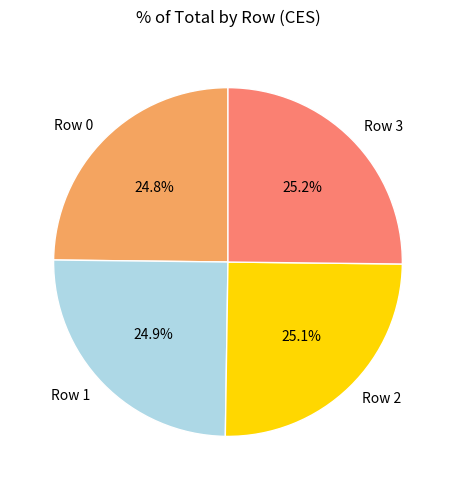

How many slices are in this pie chart?

4